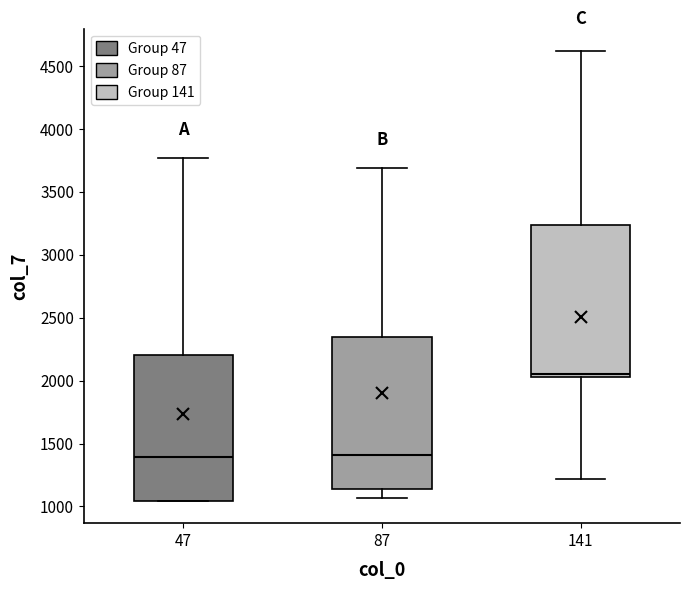

Where is the lower edge of the box at x = 47 on the y-axis? The values are not printed on the chart, so give them approximately, as read against the axis.

1050